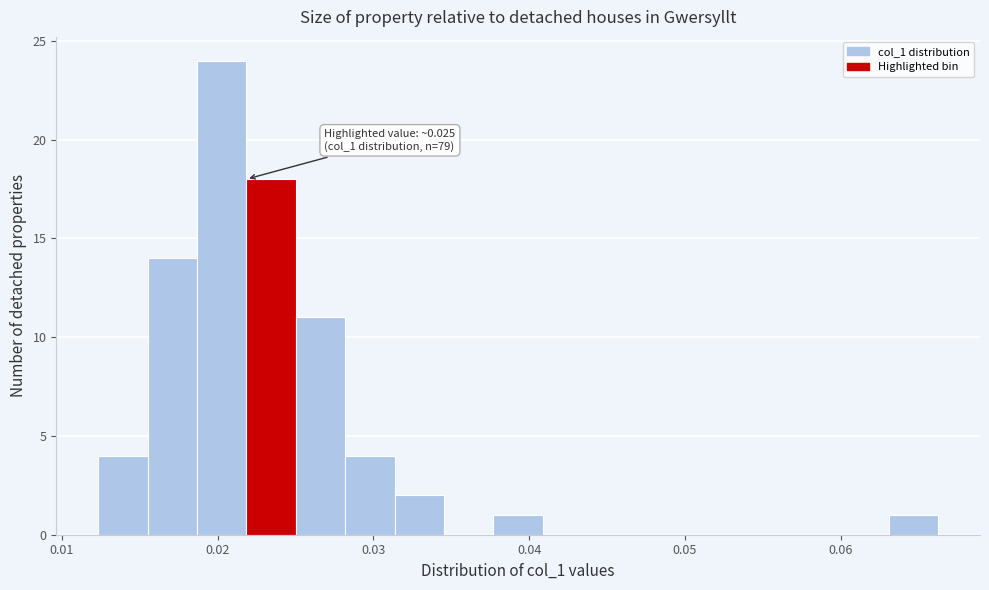

Around what value on the x-axis is the tallest bar? Give the approximate position of its centre, as read against the axis.

0.020